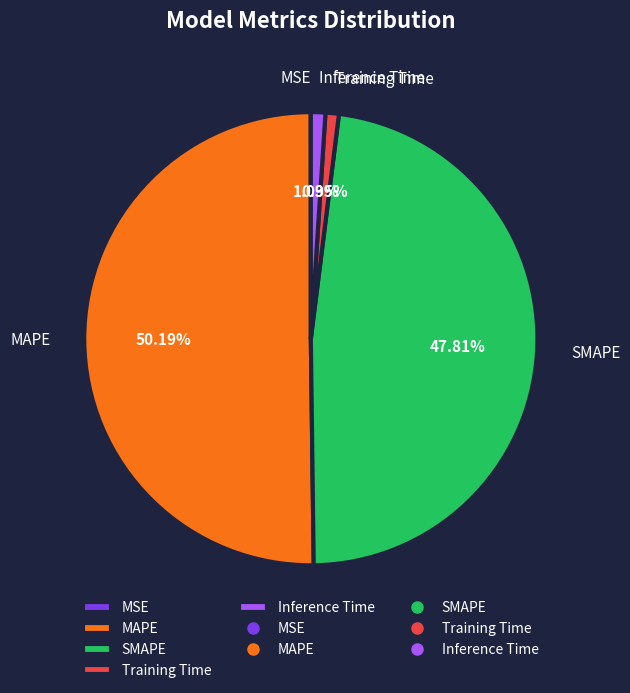

The Inference Time slice represents 11% of the pie. True or false?

False